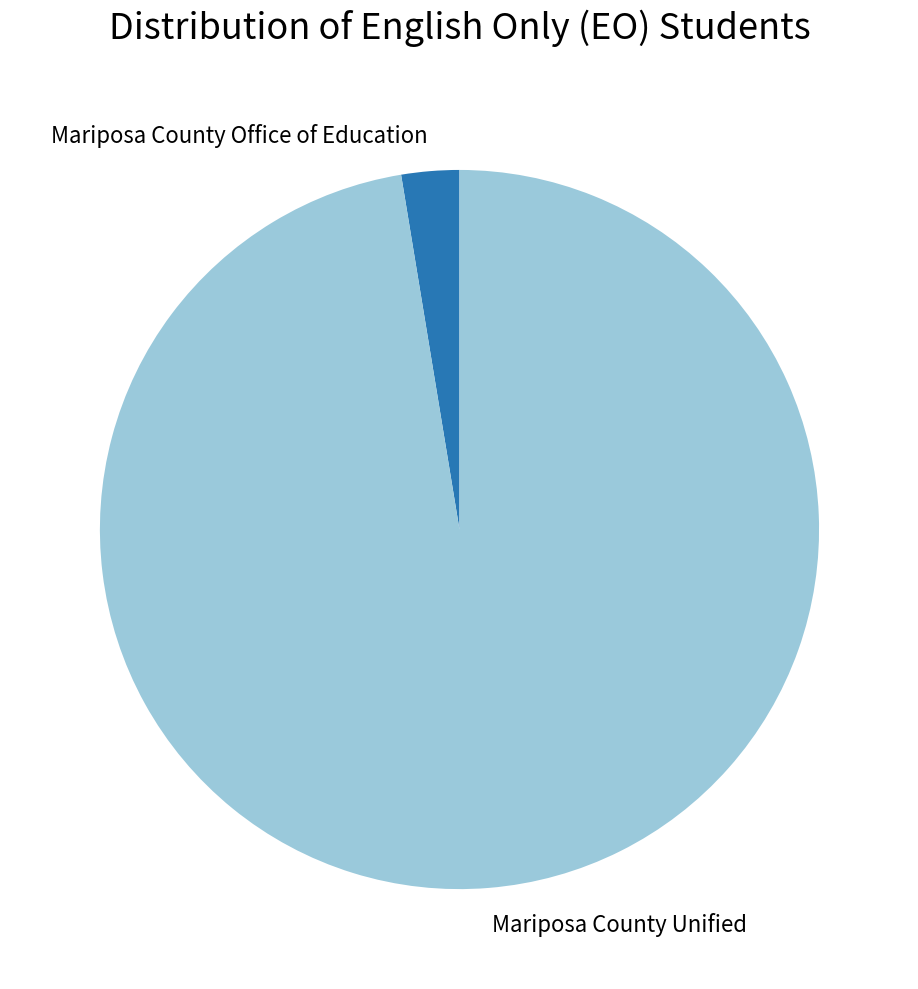

Which has a higher value, Mariposa County Unified or Mariposa County Office of Education?

Mariposa County Unified